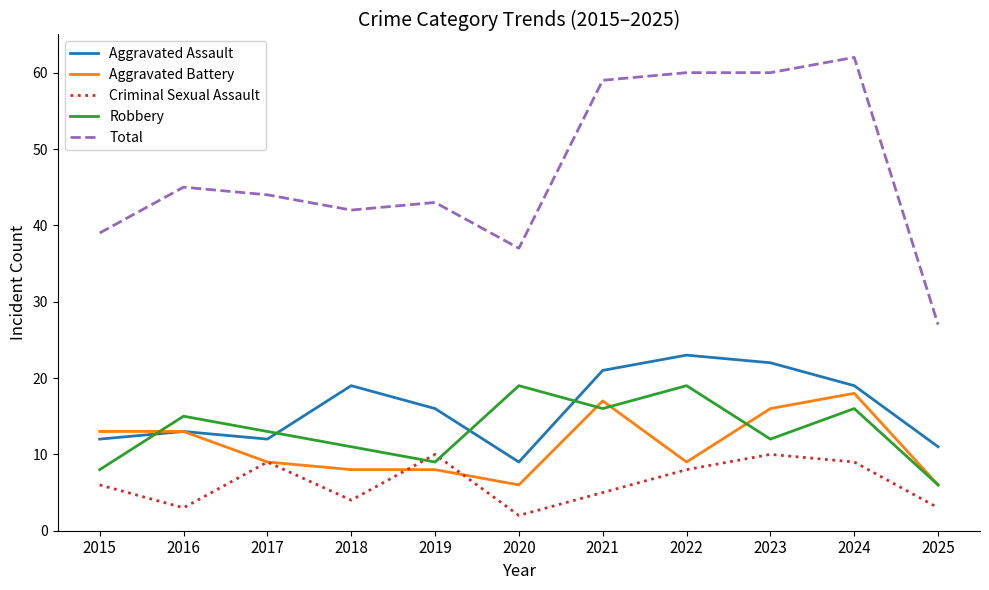

Read the Aggravated Assault value at 2017, to the nearest 5.

10